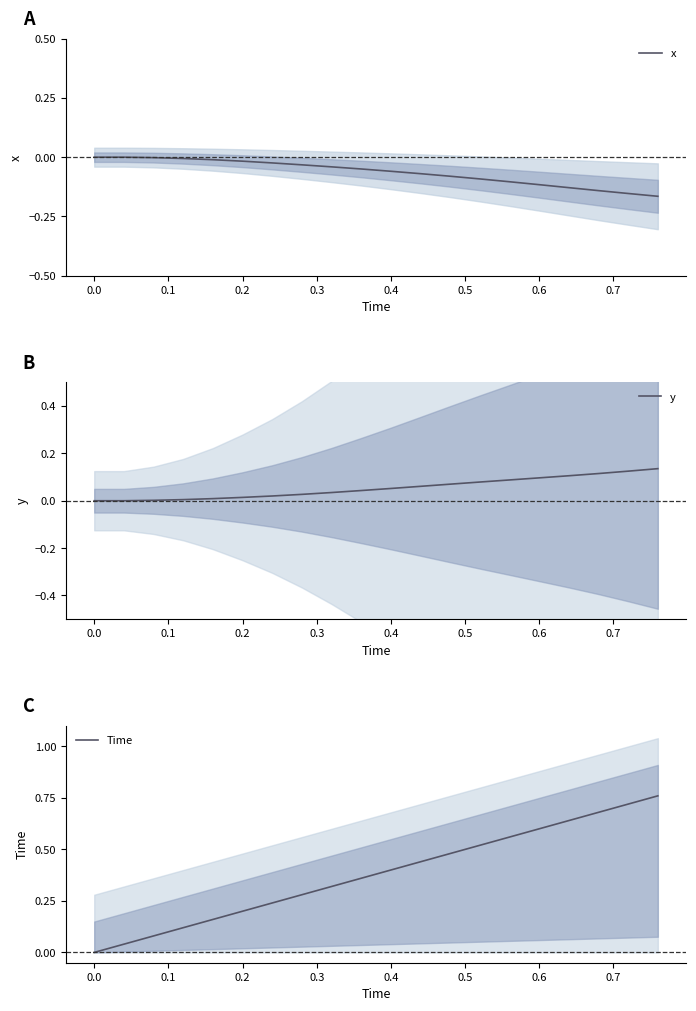

Which series has the largest total across all categories?

Time